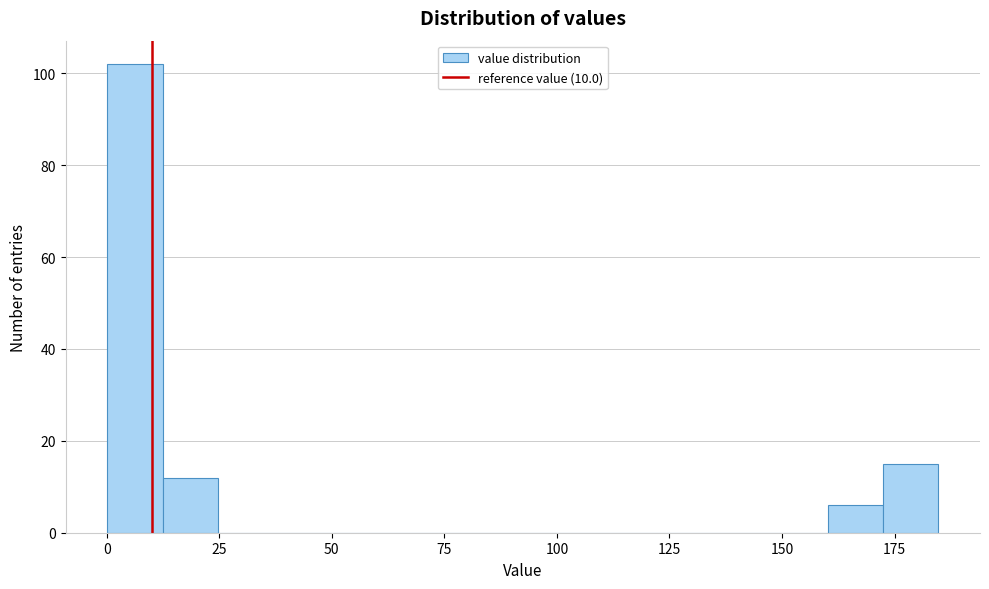

Around what value on the x-axis is the tallest bar? Give the approximate position of its centre, as read against the axis.

5